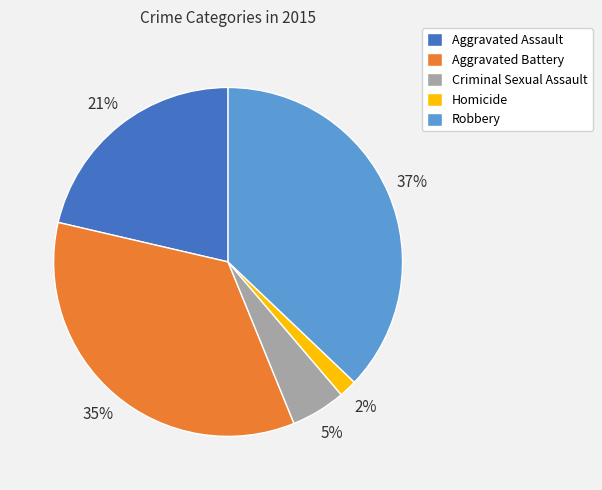

What is the ratio of the value at Criminal Sexual Assault to the value at Robbery?

0.1